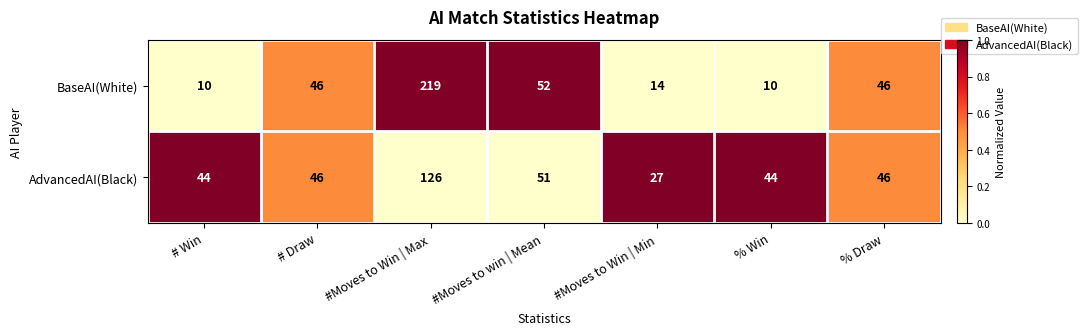

What is the difference between the maximum and minimum values in the BaseAI(White) series?

209